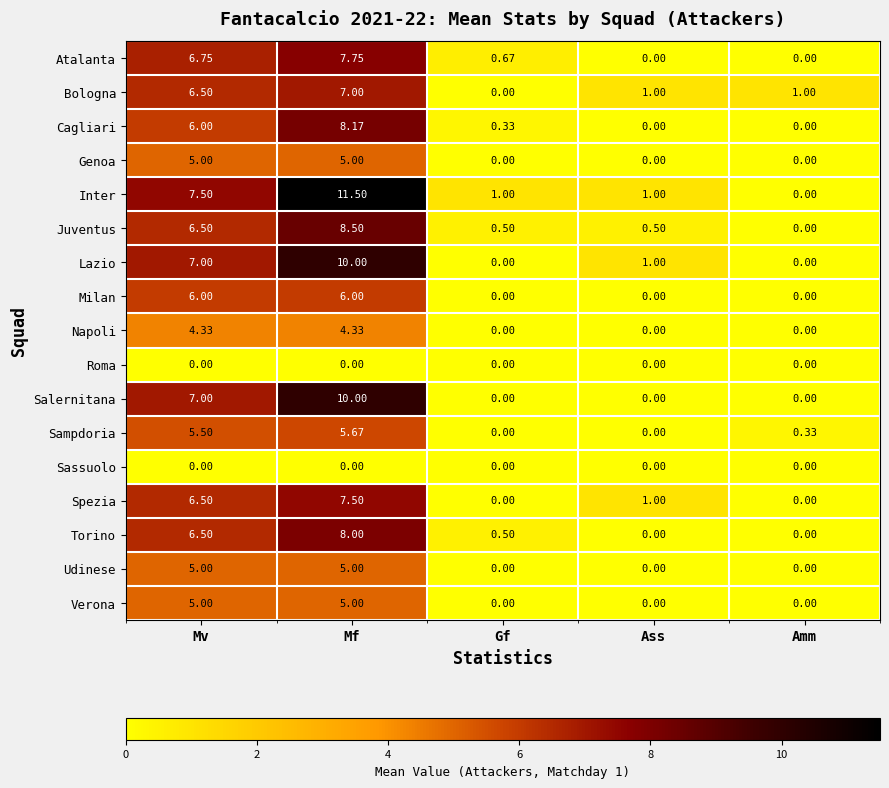

At which category is the sum across all series the highest?

Mf